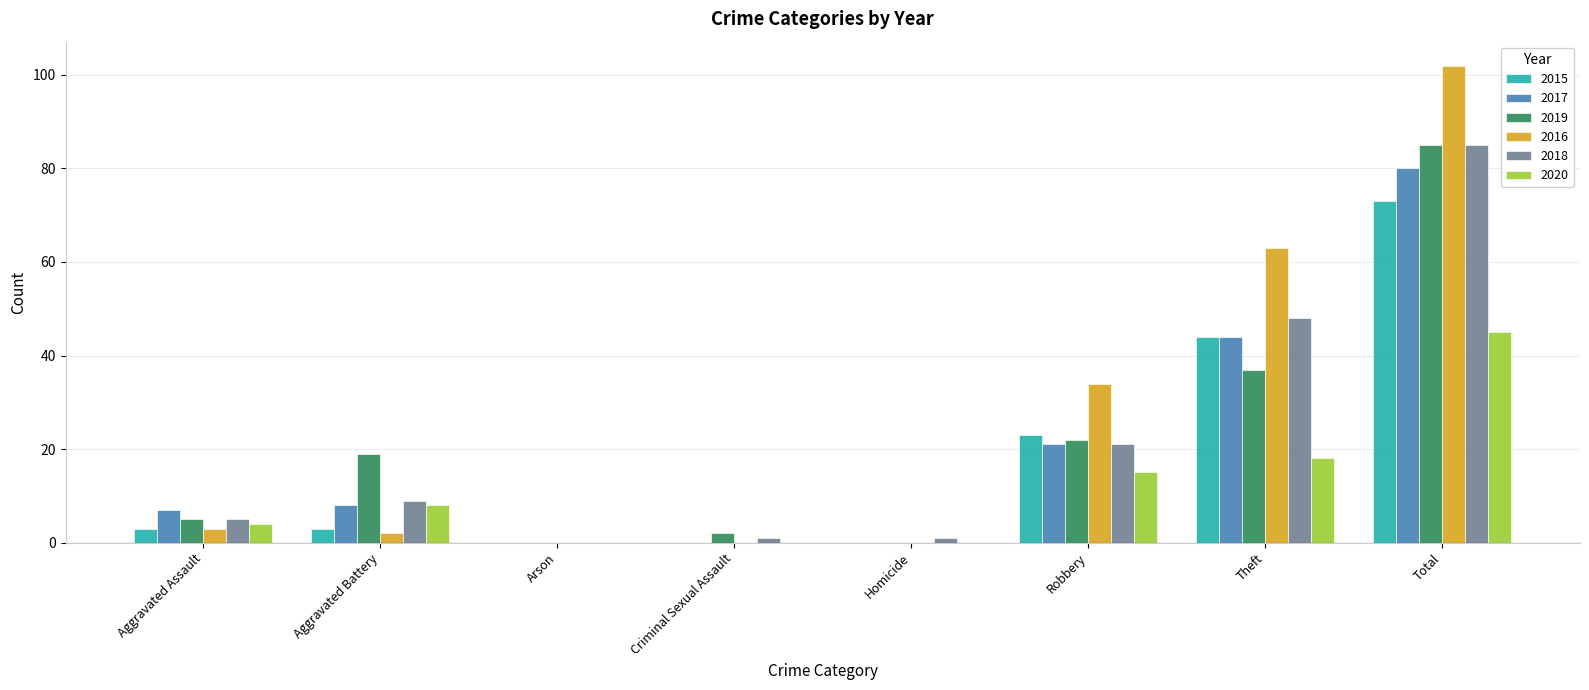

How many distinct data groups are displayed?

6